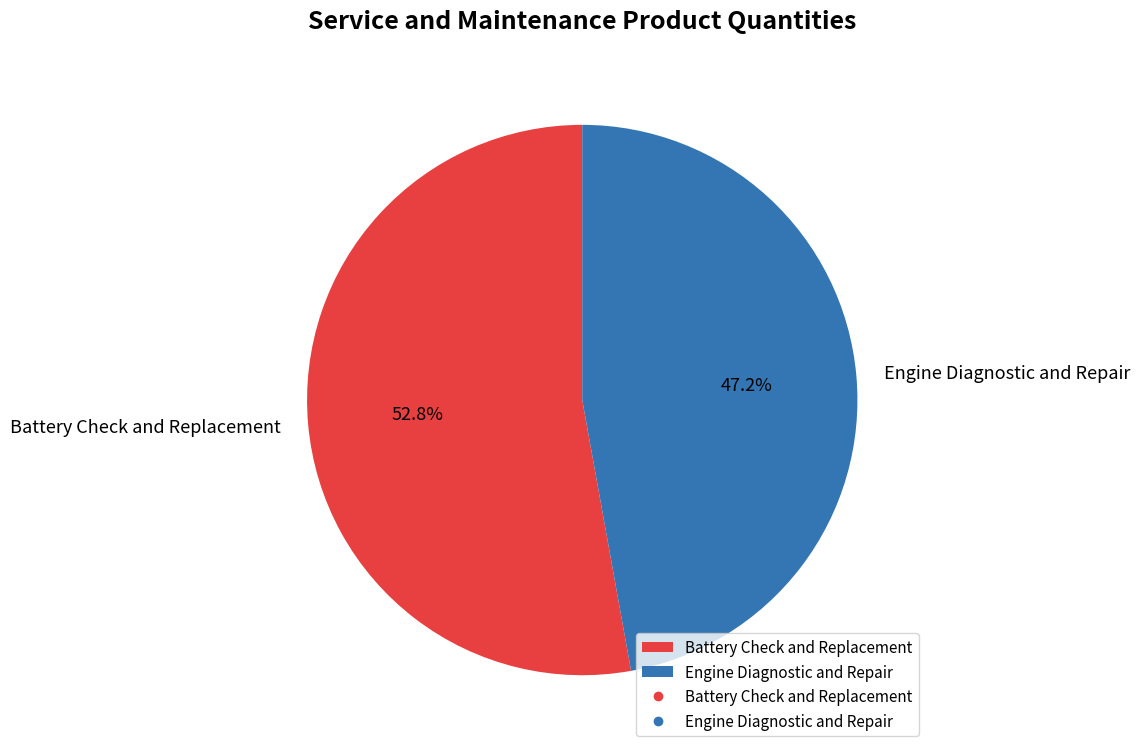

What percentage is NOT represented by Engine Diagnostic and Repair?

52.8%